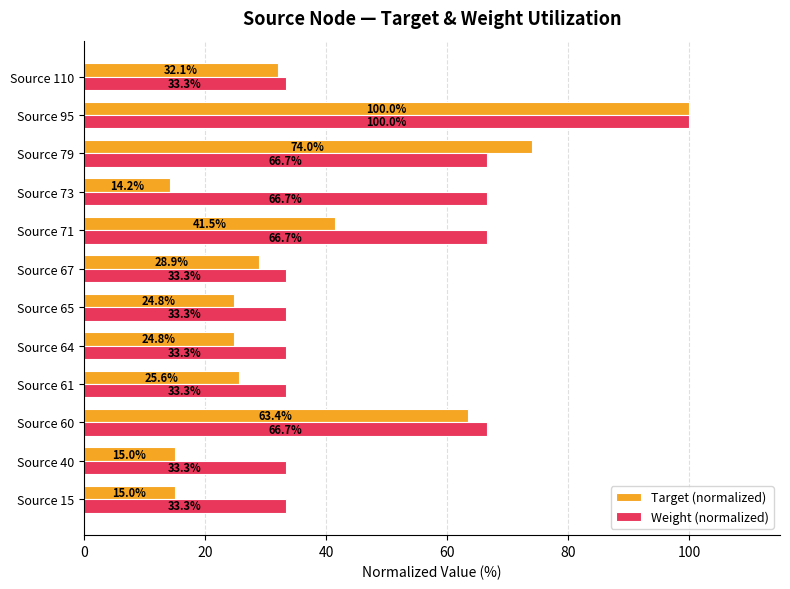

Rank the series at Source 64 from lowest to highest value.

Target (normalized), Weight (normalized)